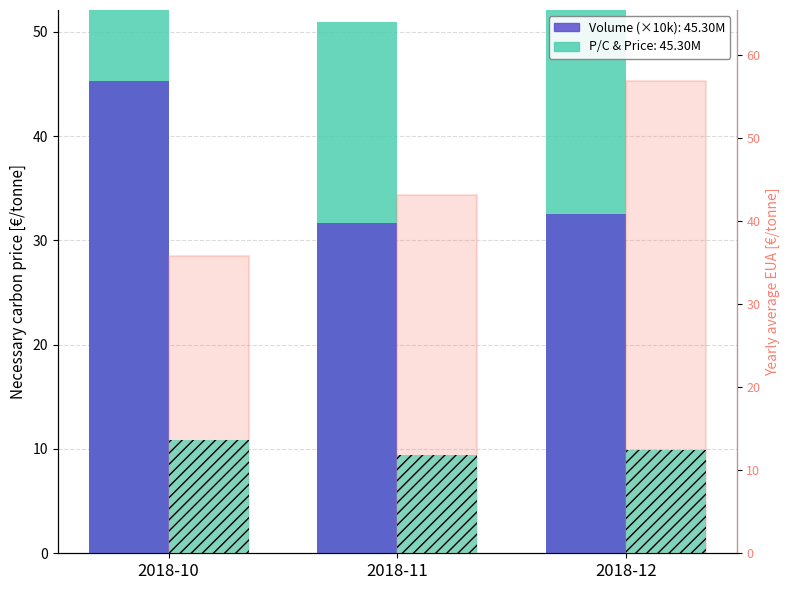

Reading left to right, transcribe all the data shown in this chart.

Volume (×10k): 45.3	31.7	32.6
P/C ratio: 58.2	50.9	52.1
Price: 13.6	11.9	12.4
RSI: 35.8	43.1	56.9